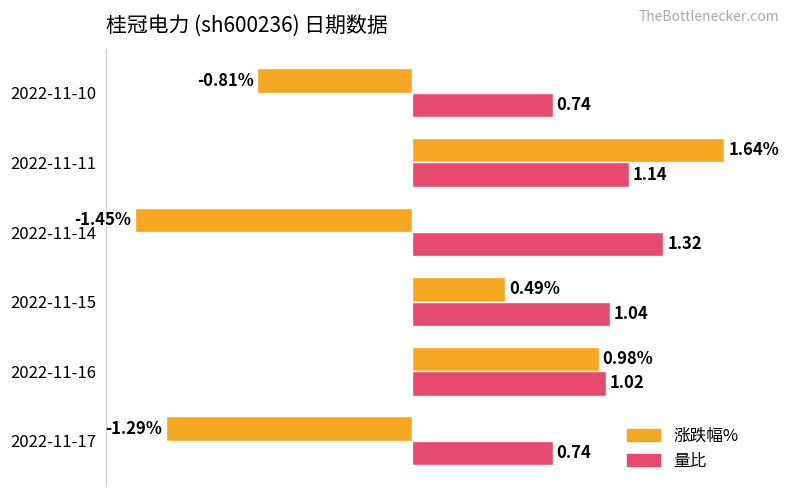

Which series has the widest spread of values?

涨跌幅%